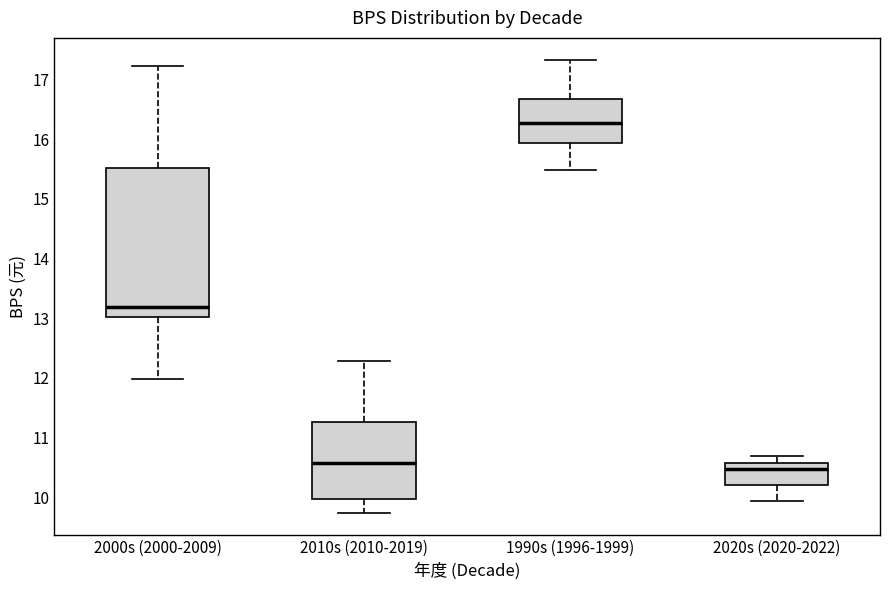

Reading left to right, transcribe this box plot: for each box, give where its median line is, the range the box spans, and where its two whiskers end, as read against the y-axis. The values are not printed on the chart, so give them approximately, as read against the axis.

2000s (2000-2009): median 13.2, box 13.0 to 15.5, whiskers 12.0 to 17.2
2010s (2010-2019): median 10.6, box 10.0 to 11.3, whiskers 9.7 to 12.3
1990s (1996-1999): median 16.3, box 15.9 to 16.7, whiskers 15.5 to 17.3
2020s (2020-2022): median 10.5, box 10.2 to 10.6, whiskers 9.9 to 10.7